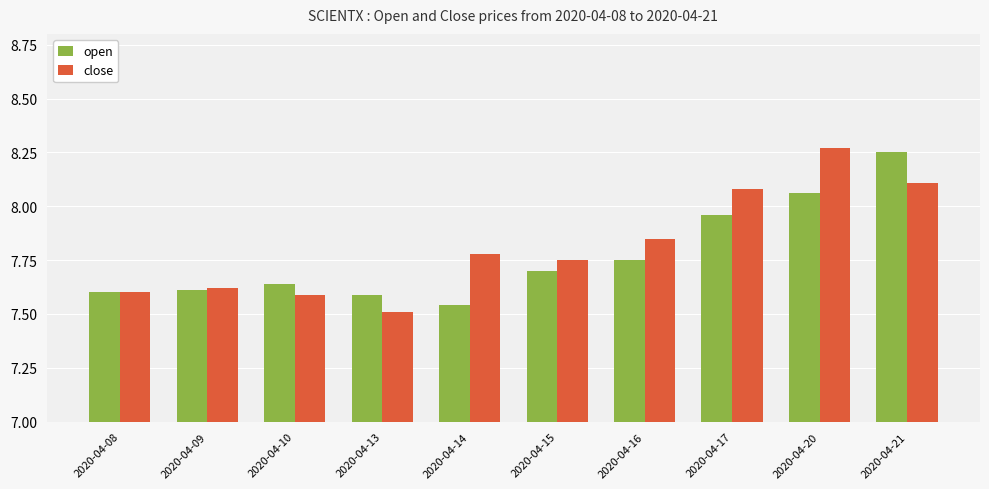

Which series has the largest total across all categories?

close